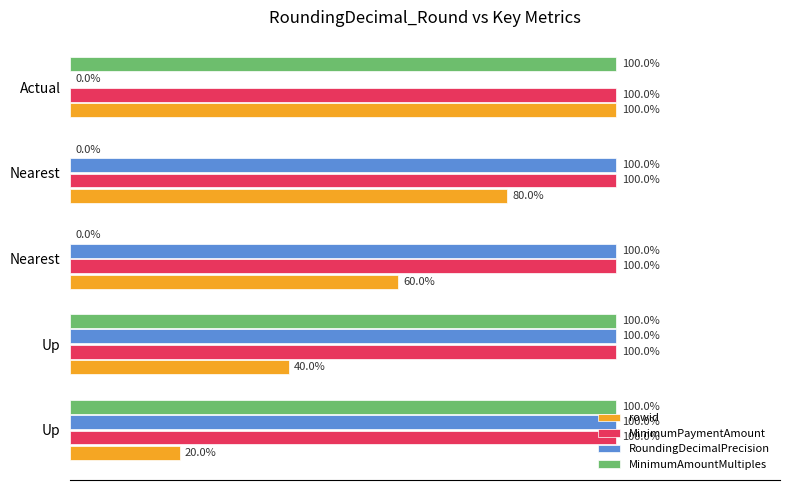

How many rowid values are between 40 and 80?

3